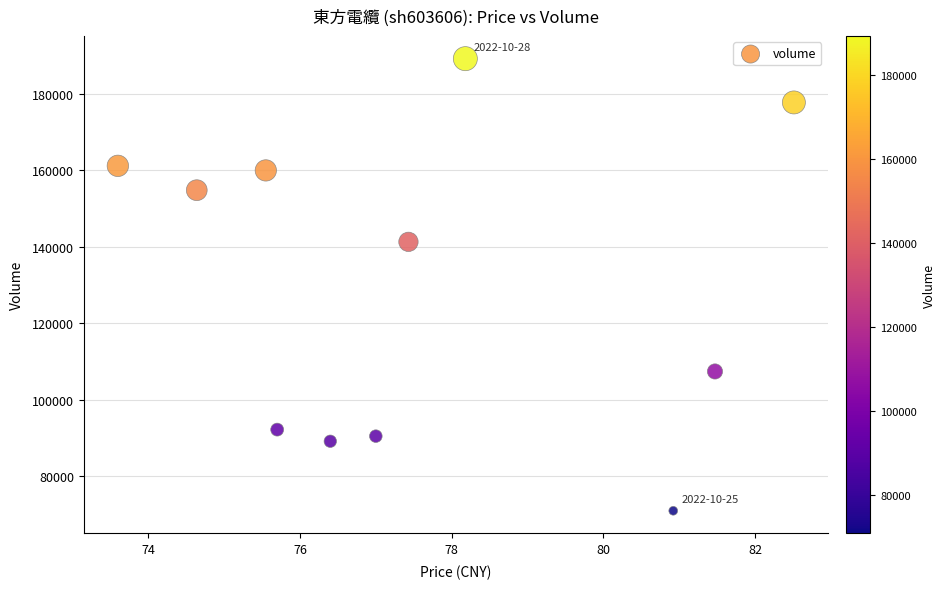

What is the range of Y values (max minus min)?

118223